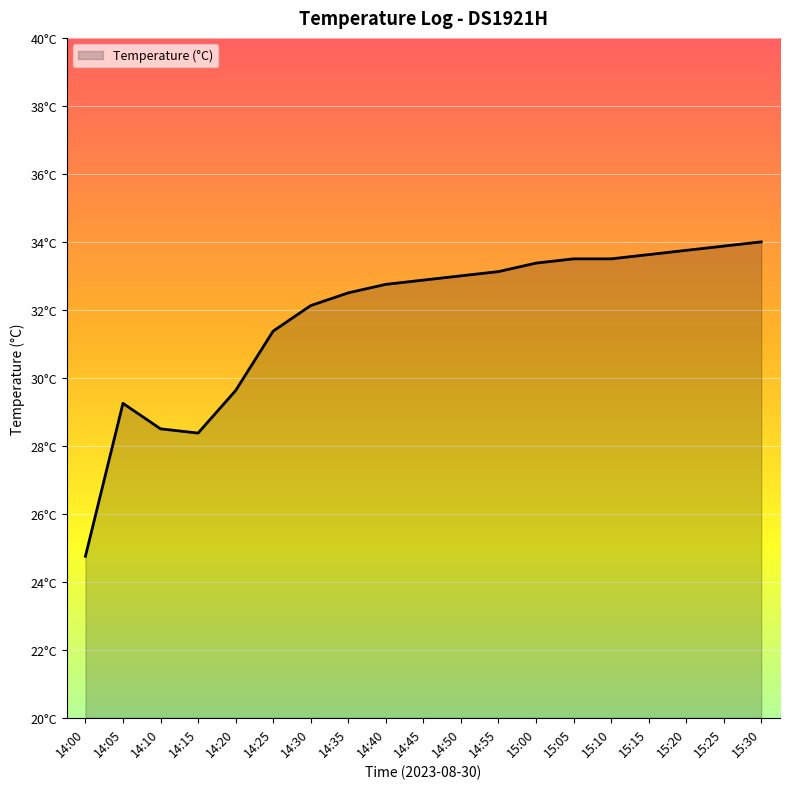

Where is the data nearest to the value 29?

14:05